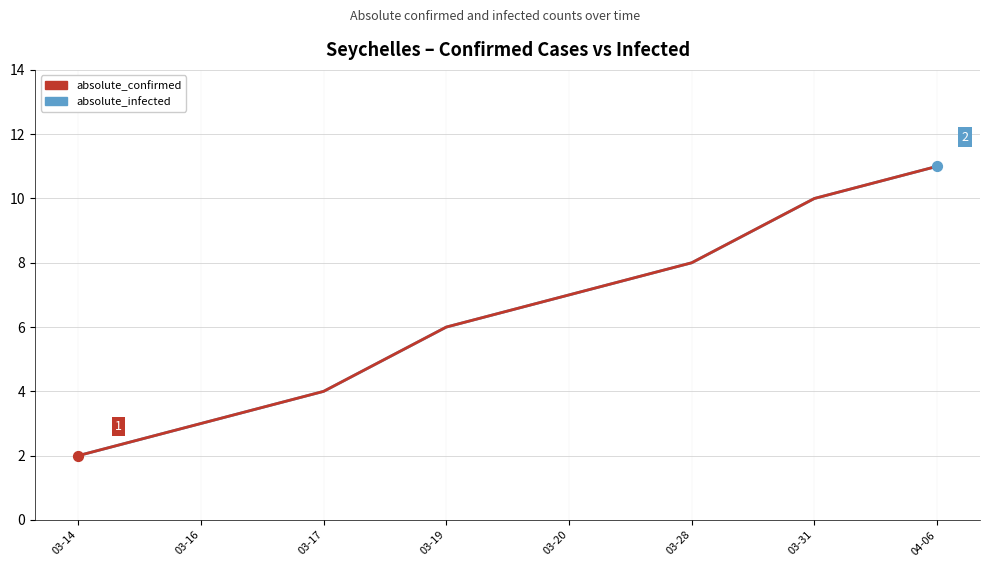

At how many categories does at least one series exceed 7?

3